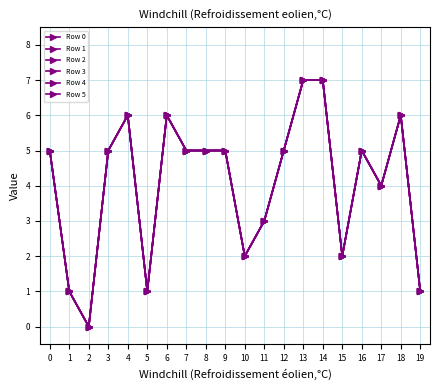

Rank the series at 1 from lowest to highest value.

Row 0, Row 1, Row 2, Row 3, Row 4, Row 5